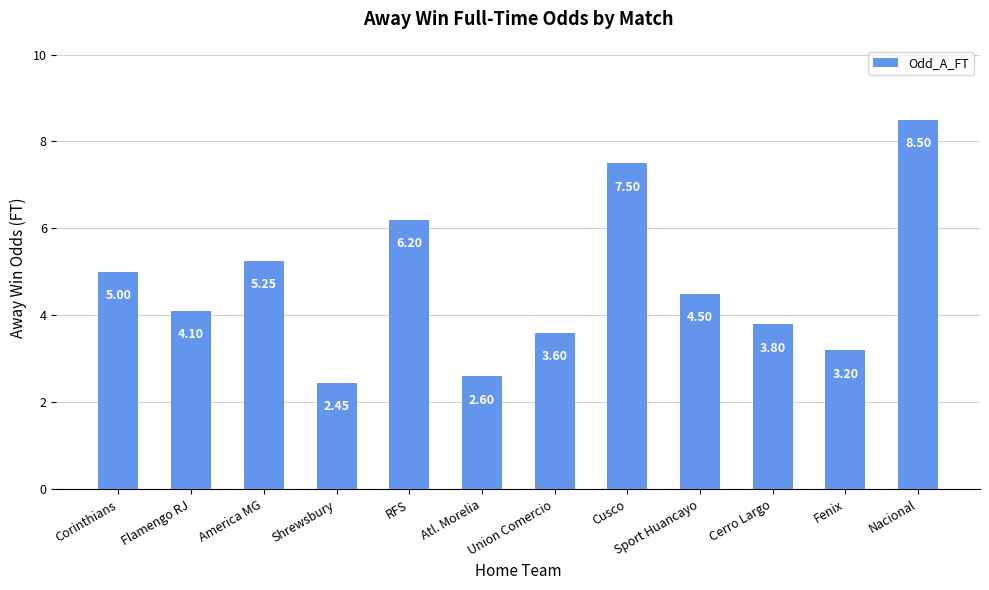

What is the label of the 11th bar from the right?

Flamengo RJ